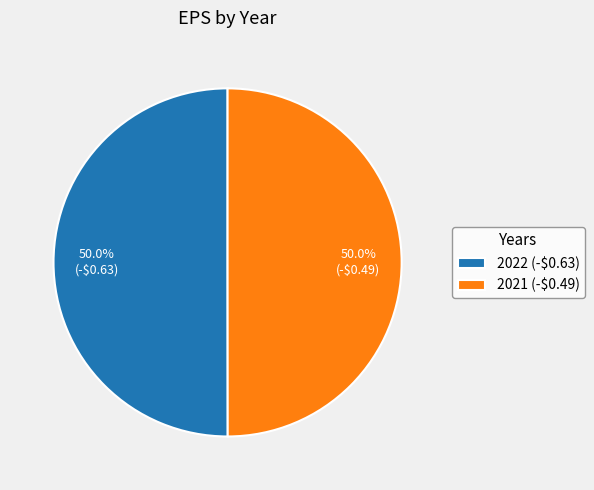

To the nearest percent, what portion does 2021 represent?

50%